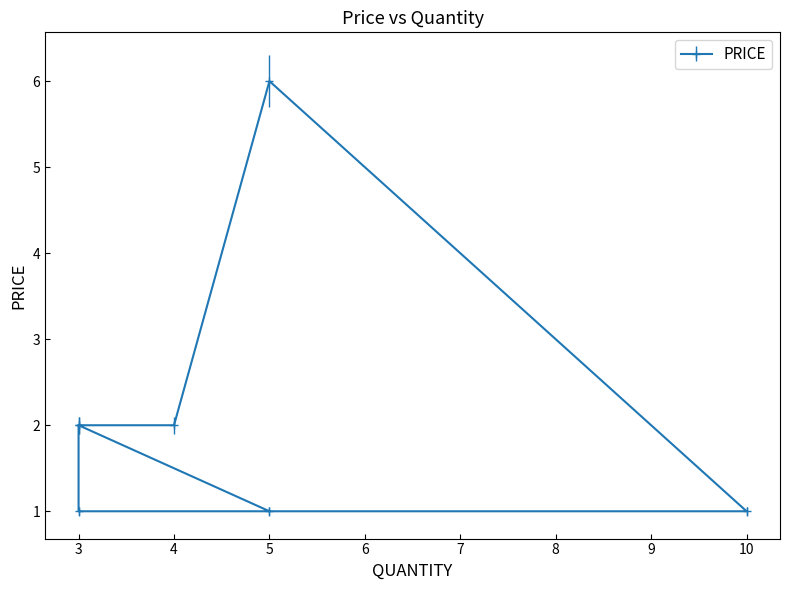

Reading left to right, what are all the values shown in this chart?

5=1	3=2	3=1	10=1	5=6	4=2	3=2